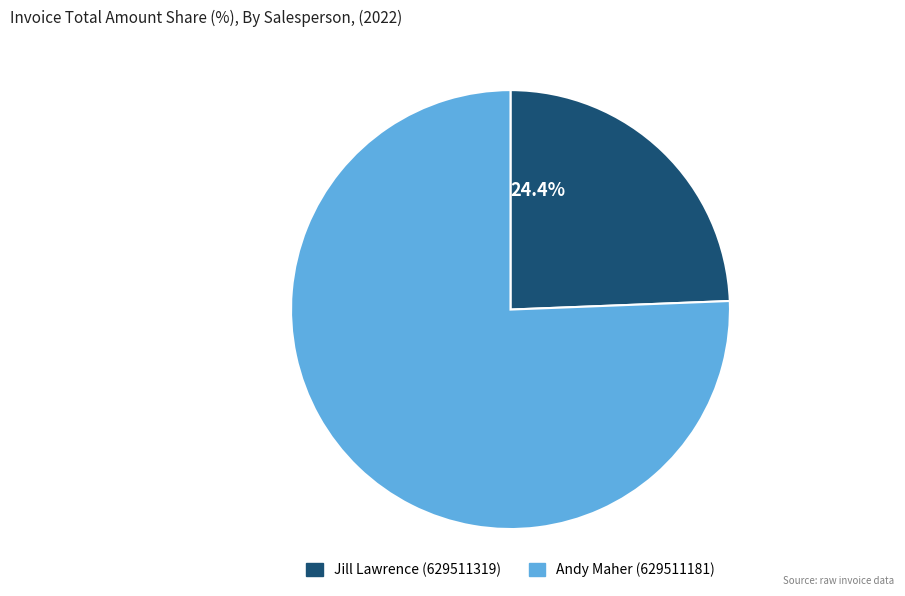

What is the majority slice?

Andy Maher (629511181)